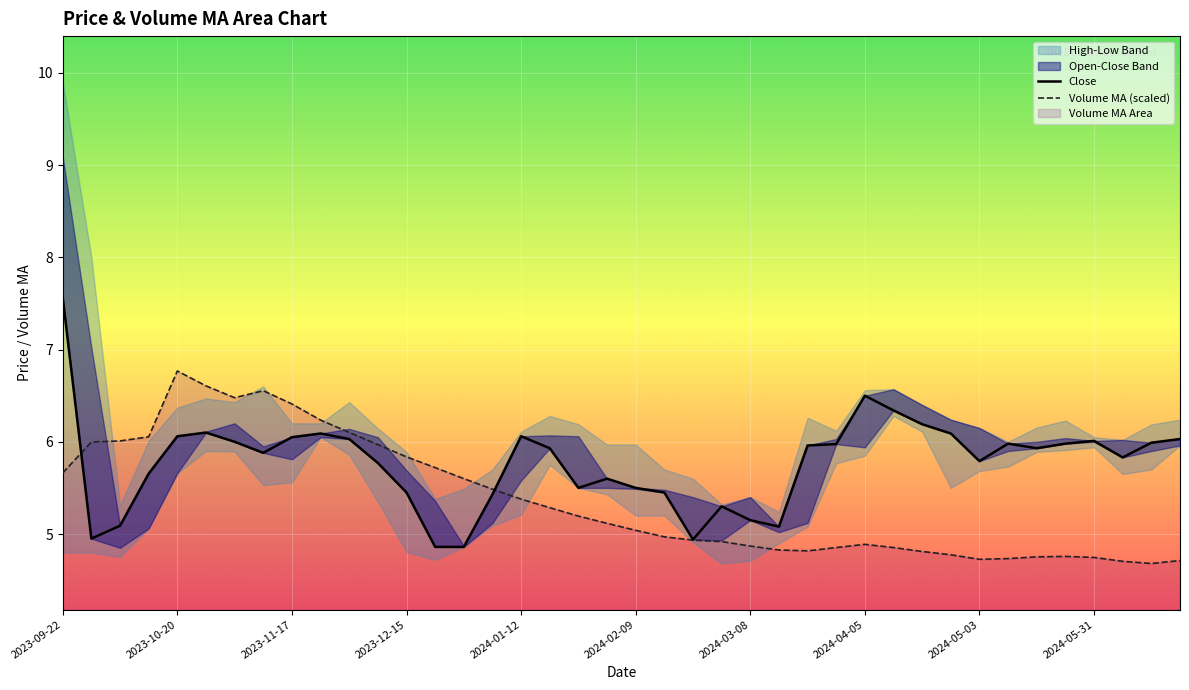

Which series has the widest spread of values?

Close